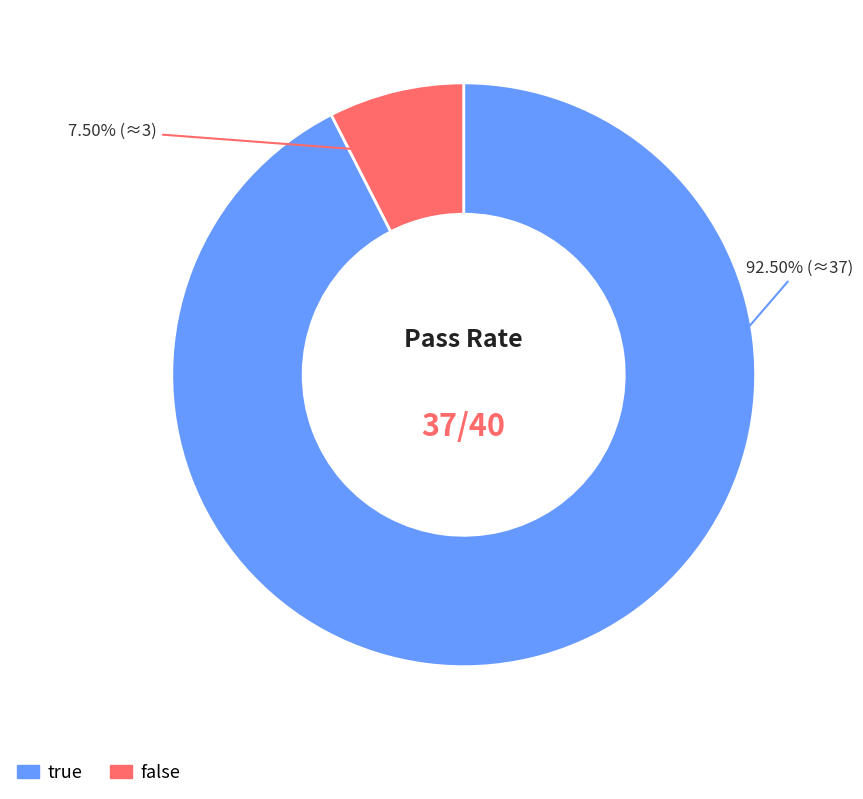

True or false: false accounts for 1% of the total.

False